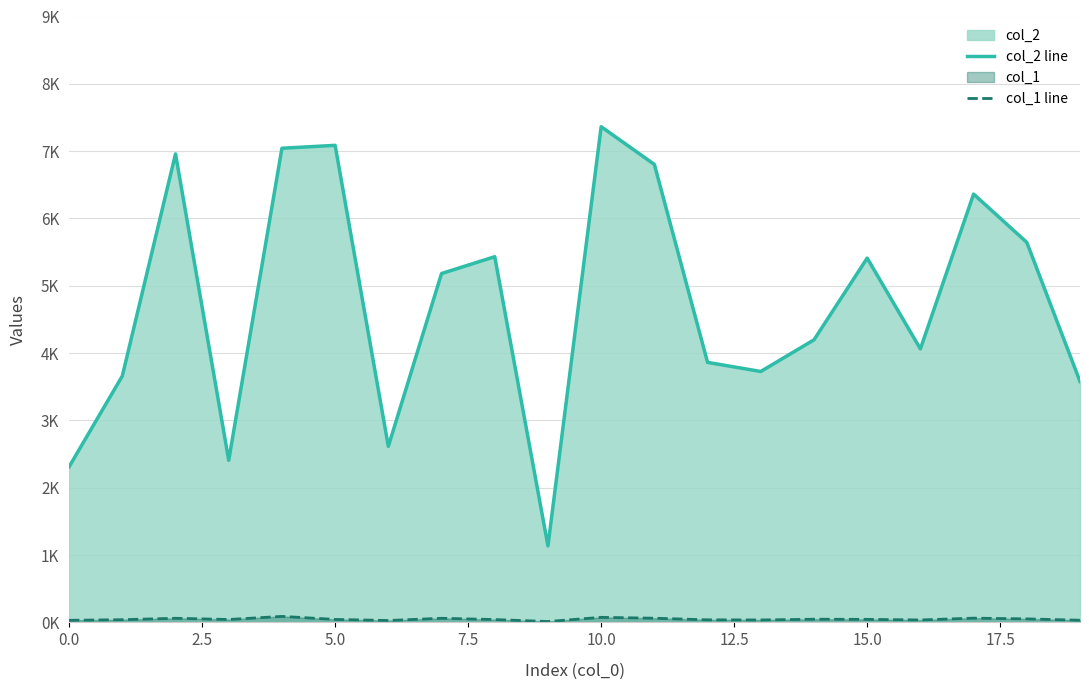

Rank the series at 5.0 from highest to lowest value.

col_2_line, col_1_line